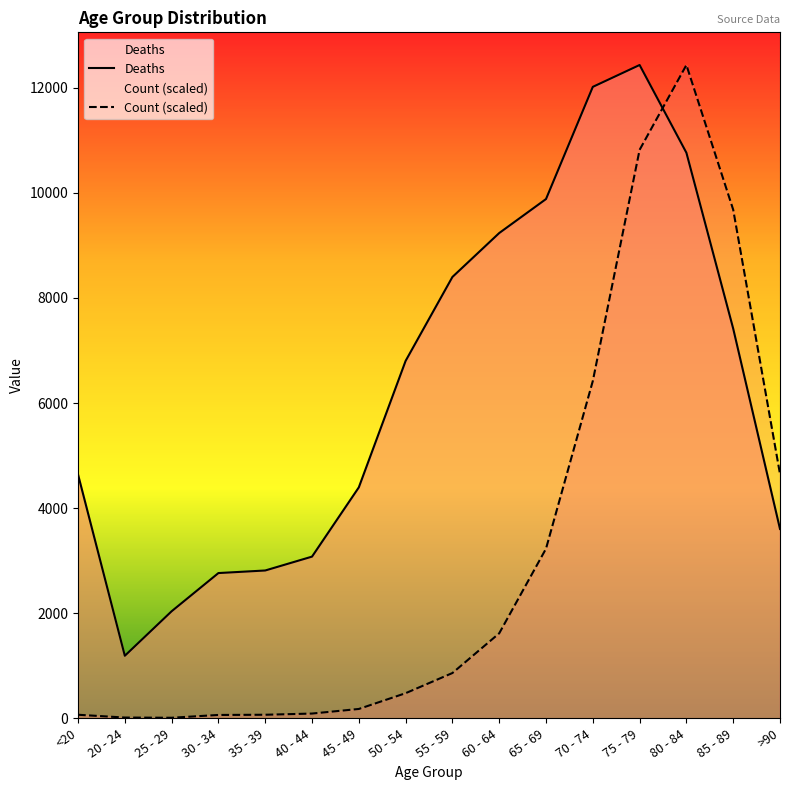

What is the difference between the maximum and second lowest values in the Count series?

12418.8